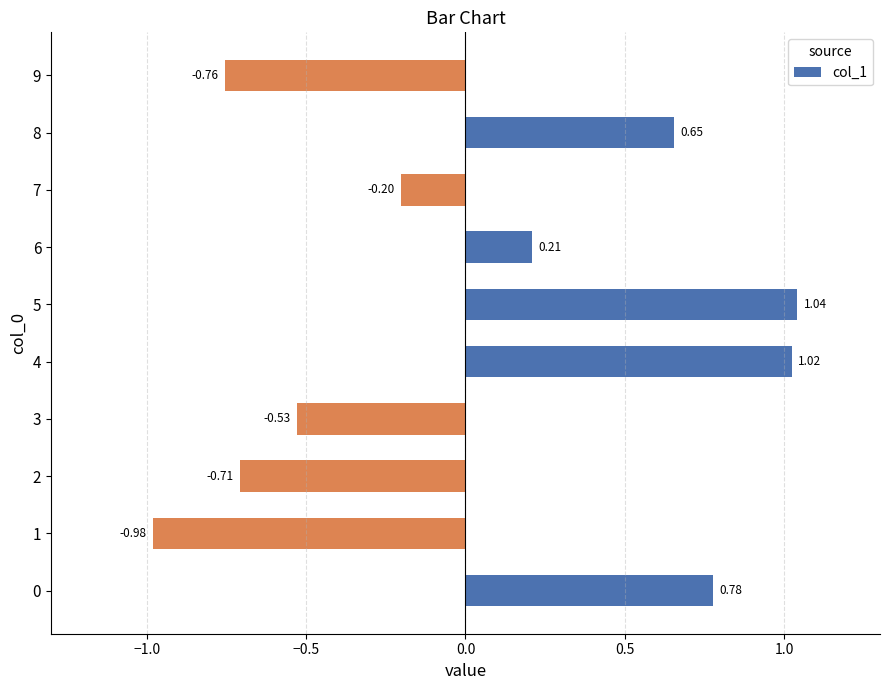

Rank the categories by value from highest to lowest.

5, 4, 0, 8, 6, 7, 3, 2, 9, 1